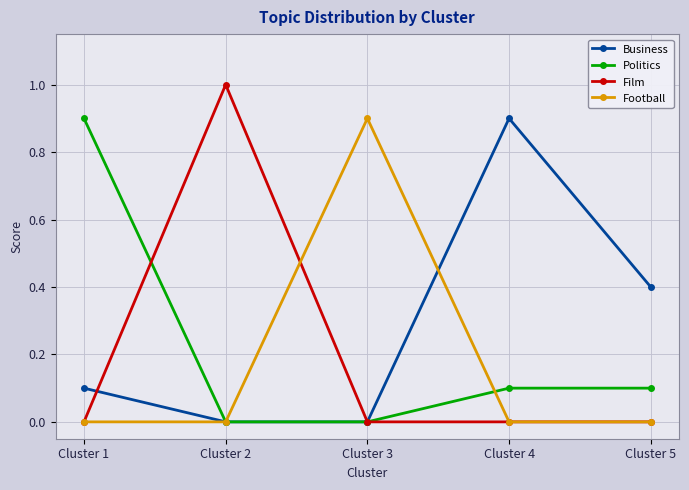

Reading left to right, transcribe all the data shown in this chart.

Business: Cluster 1=0.1	Cluster 2=0.0	Cluster 3=0.0	Cluster 4=0.9	Cluster 5=0.4
Politics: Cluster 1=0.9	Cluster 2=0.0	Cluster 3=0.0	Cluster 4=0.1	Cluster 5=0.1
Film: Cluster 1=0.0	Cluster 2=1.0	Cluster 3=0.0	Cluster 4=0.0	Cluster 5=0.0
Football: Cluster 1=0.0	Cluster 2=0.0	Cluster 3=0.9	Cluster 4=0.0	Cluster 5=0.0